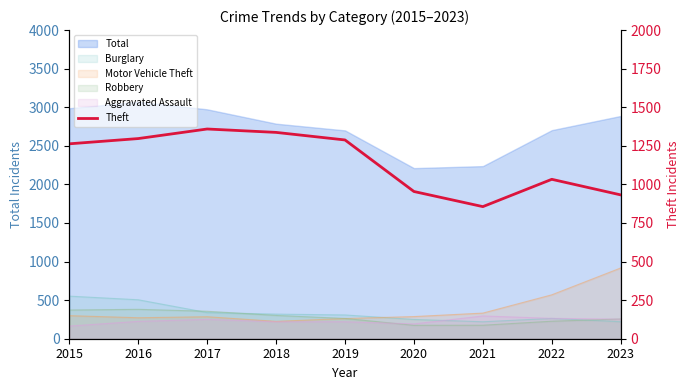

Rank the categories by value from lowest to highest.

2021, 2023, 2020, 2022, 2015, 2019, 2016, 2018, 2017